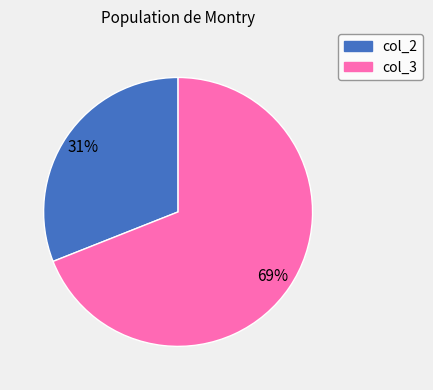

What is the largest slice in the pie chart?

col_3